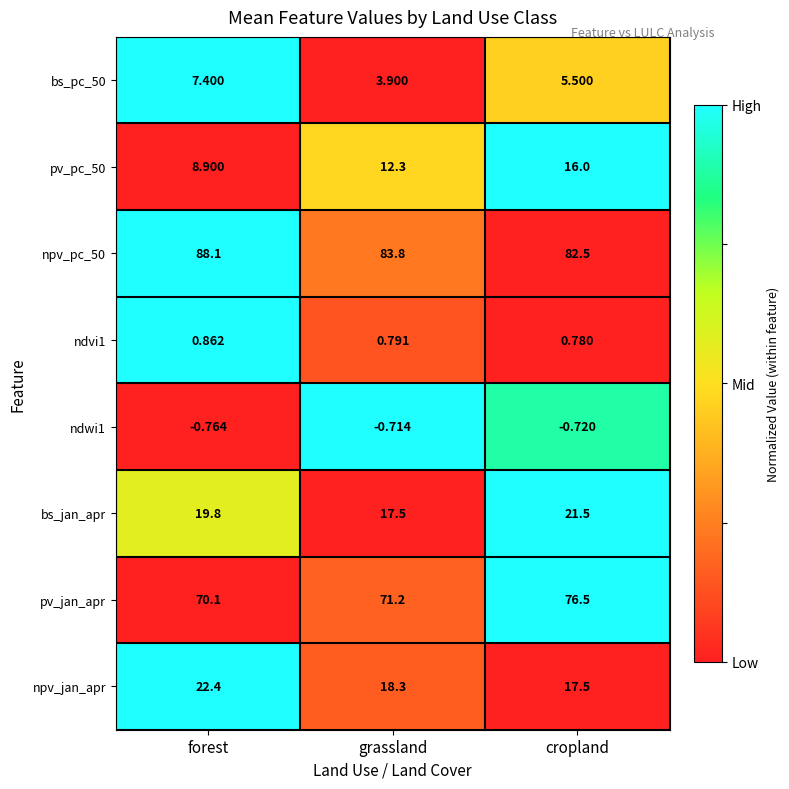

At which label does pv_pc_50 first exceed 12?

grassland